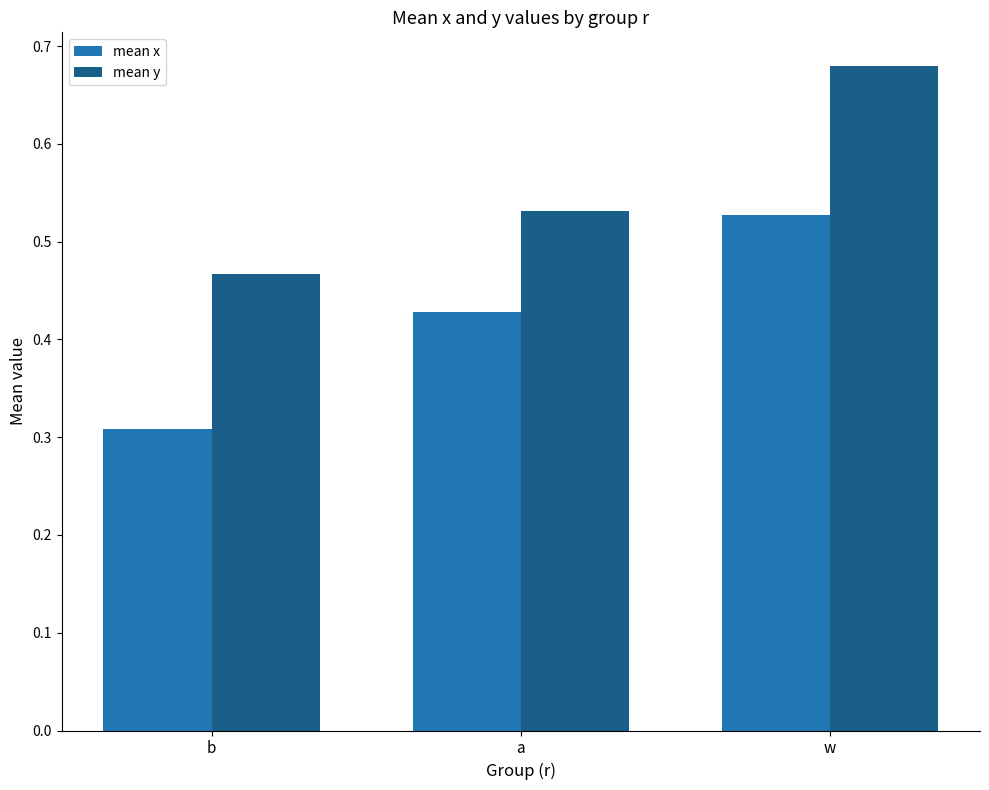

Is it true that mean y equals 0.8 at b?

False